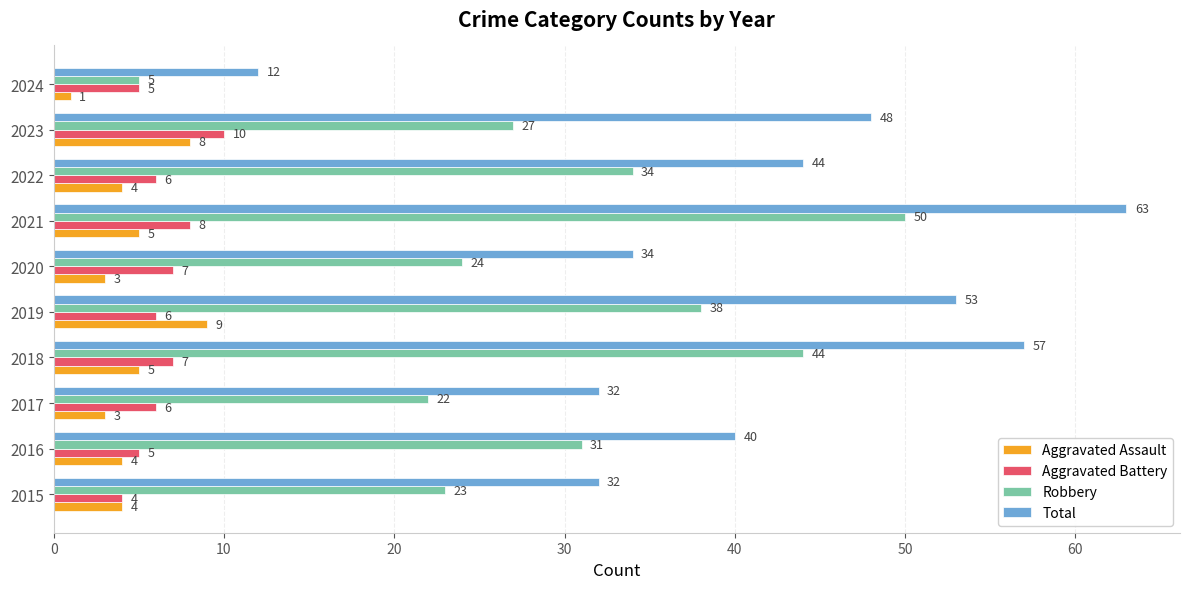

What is the difference between the maximum and minimum values in the Aggravated Assault series?

8